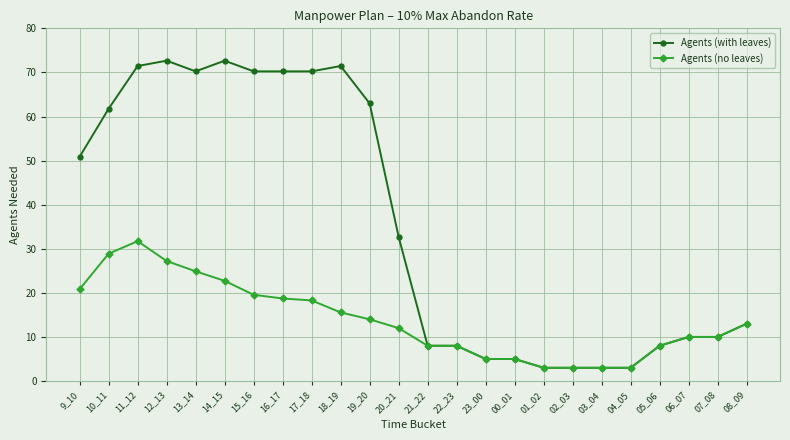

True or false: Agents (no leaves) has a value of 19.6 at 15_16.

True